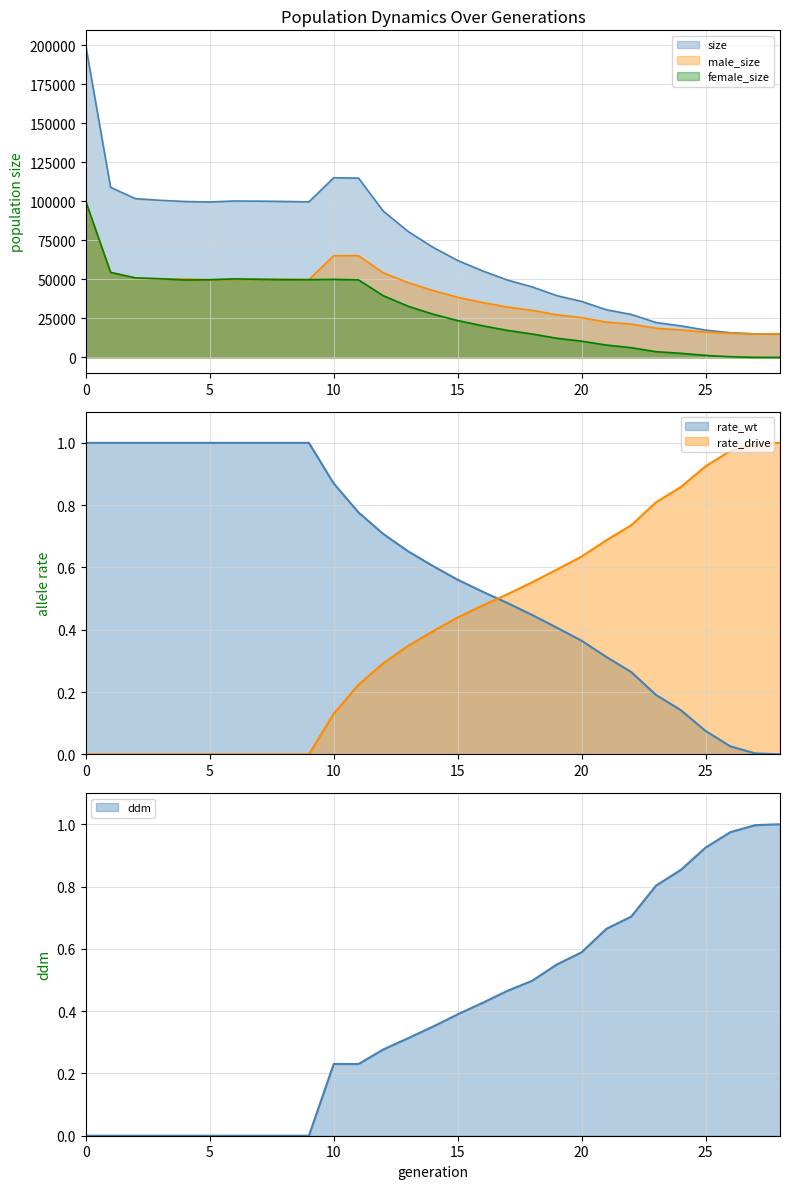

What is the average value of the size series?

70221.5